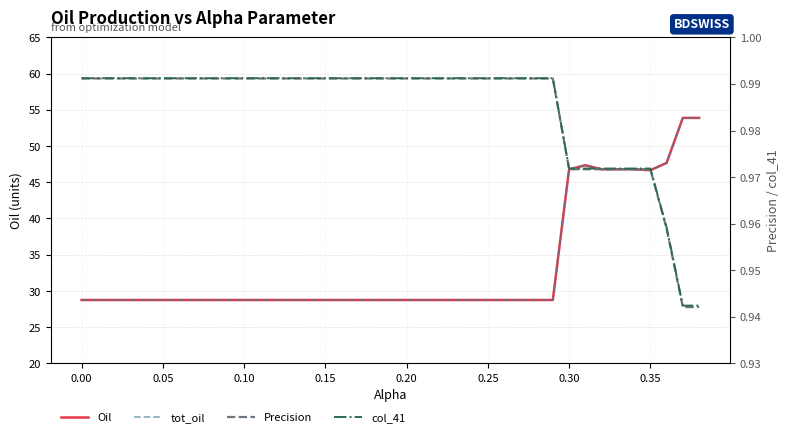

Reading left to right, extract all data points from this chart.

Oil: 28.8	28.8	28.8	28.8	28.8	28.8	28.8	28.8	28.8	28.8	28.8	28.8	28.8	28.8	28.8	28.8	28.8	28.8	28.8	28.8	28.8	28.8	28.8	28.8	28.8	28.8	28.8	28.8	28.8	28.8	46.8	47.3	46.8	46.8	46.8	46.7	47.7	53.9	53.9
tot_oil: 28.8	28.8	28.8	28.8	28.8	28.8	28.8	28.8	28.8	28.8	28.8	28.8	28.8	28.8	28.8	28.8	28.8	28.8	28.8	28.8	28.8	28.8	28.8	28.8	28.8	28.8	28.8	28.8	28.8	28.8	46.8	47.3	46.8	46.8	46.8	46.7	47.7	53.9	53.9
Precision: 1.0	1.0	1.0	1.0	1.0	1.0	1.0	1.0	1.0	1.0	1.0	1.0	1.0	1.0	1.0	1.0	1.0	1.0	1.0	1.0	1.0	1.0	1.0	1.0	1.0	1.0	1.0	1.0	1.0	1.0	1.0	1.0	1.0	1.0	1.0	1.0	1.0	0.9	0.9
col_41: 1.0	1.0	1.0	1.0	1.0	1.0	1.0	1.0	1.0	1.0	1.0	1.0	1.0	1.0	1.0	1.0	1.0	1.0	1.0	1.0	1.0	1.0	1.0	1.0	1.0	1.0	1.0	1.0	1.0	1.0	1.0	1.0	1.0	1.0	1.0	1.0	1.0	0.9	0.9